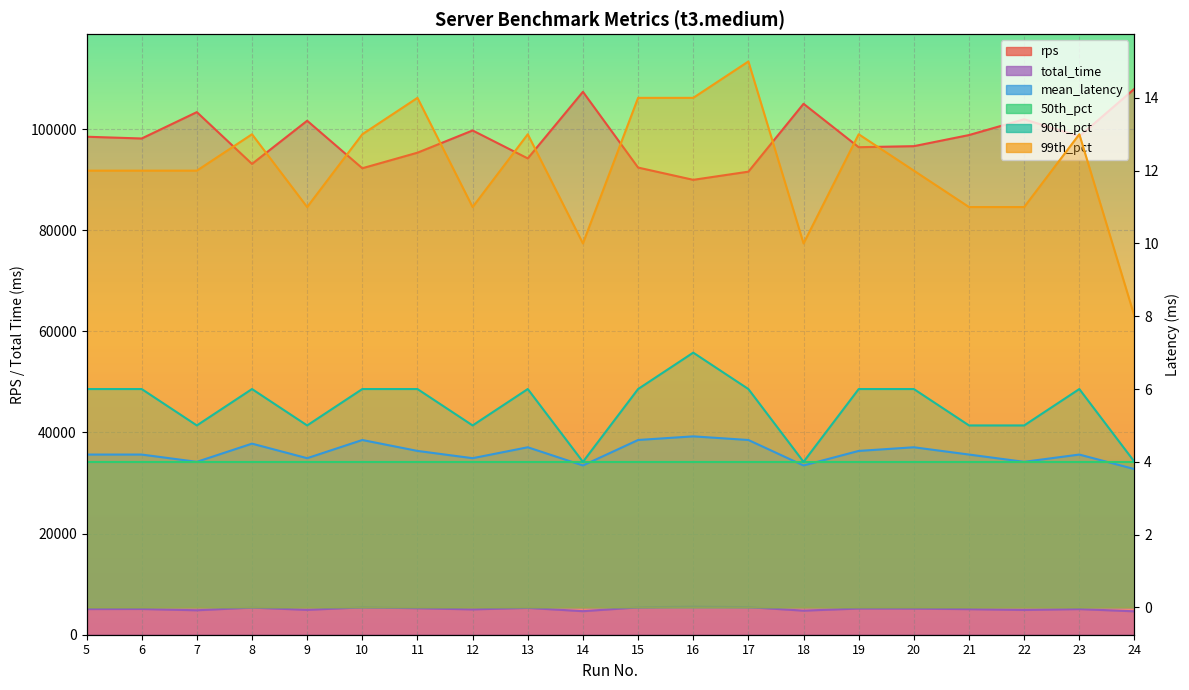

Is it true that 99th_pct equals 13.0 at 10?

True